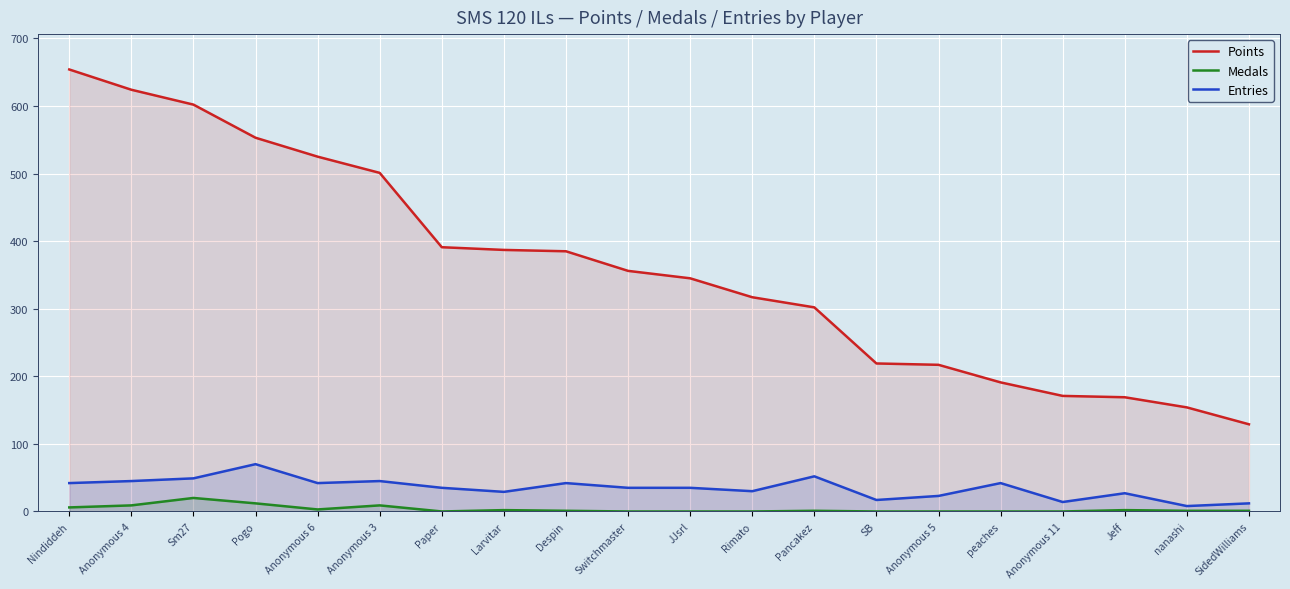

True or false: Entries has more than 2 interior local peaks.

True